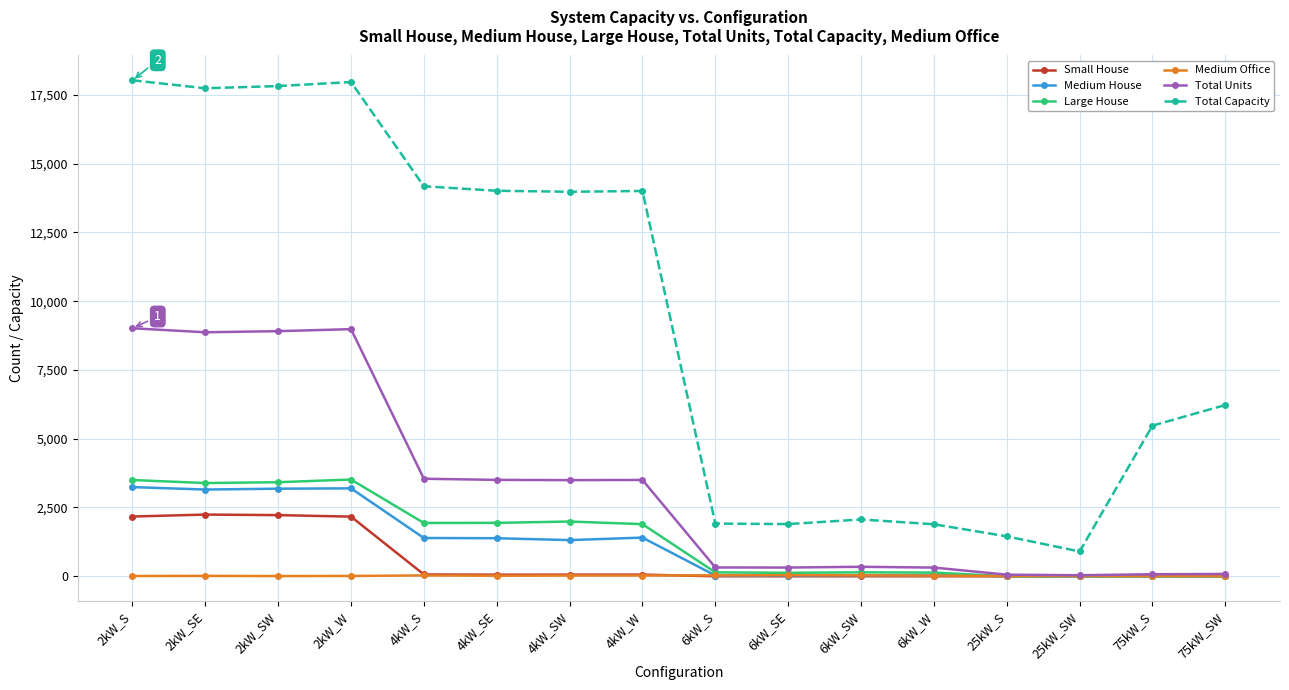

Where is Total Capacity nearest to the value 9464?

75kW_SW